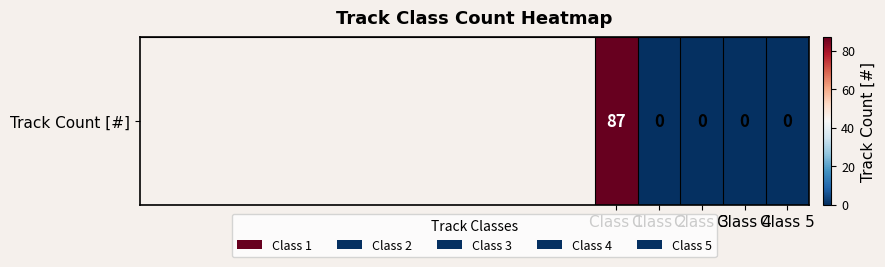

What is the sum of the values at Class 1 and Class 5?

87